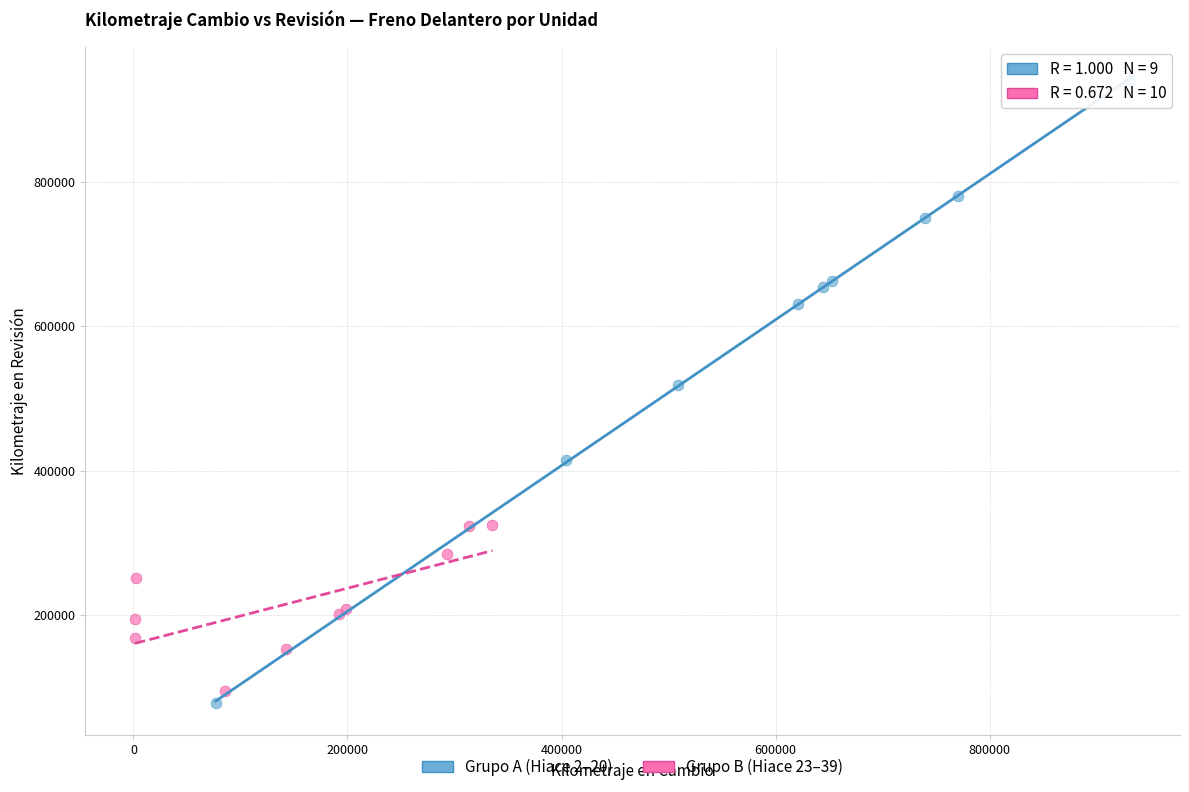

Which series reaches the maximum Y coordinate?

Grupo A (Hiace 2–20)